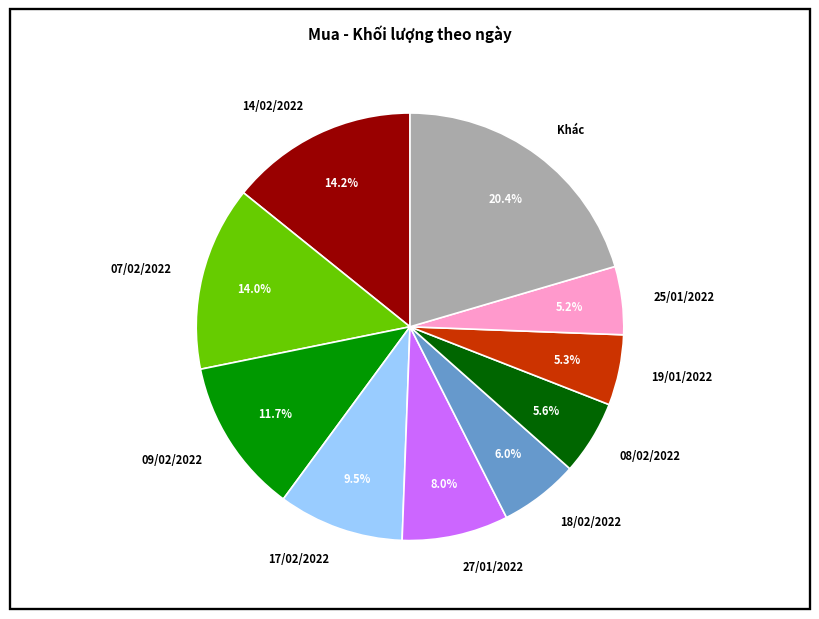

Which category has the biggest portion of the pie?

Khác